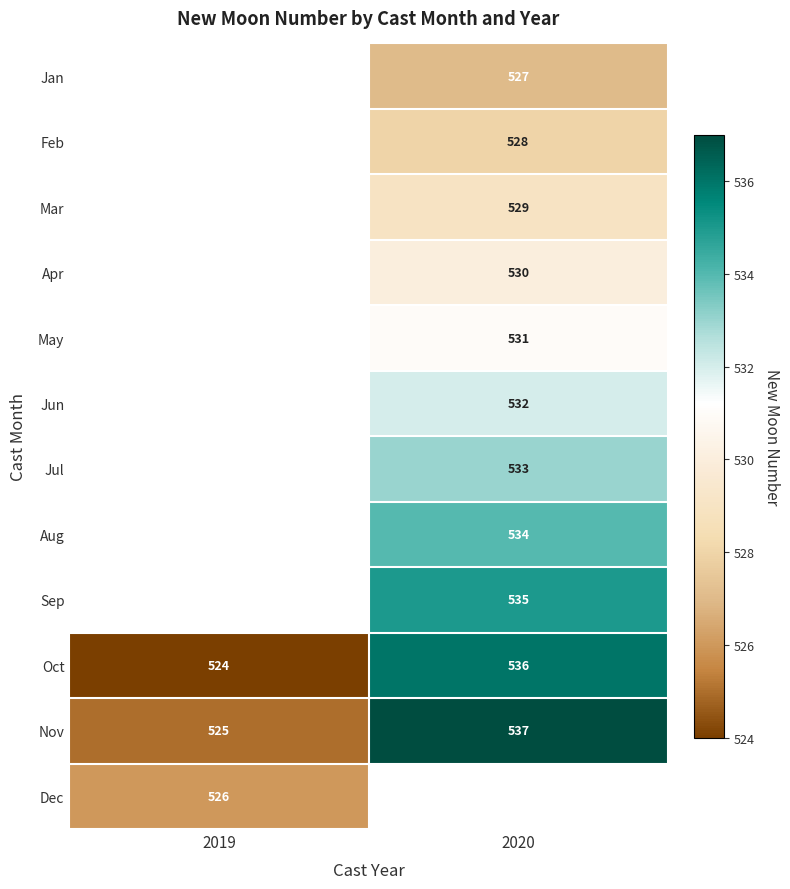

At which label is Nov closest to 531?

2019